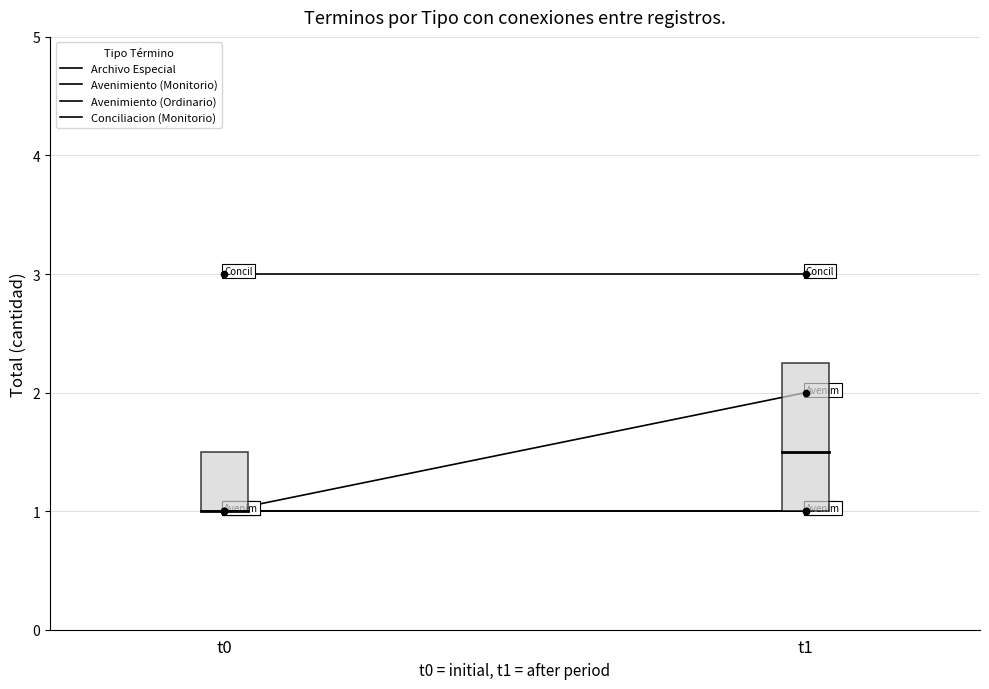

Which series has the largest total across all categories?

Conciliacion (Monitorio)